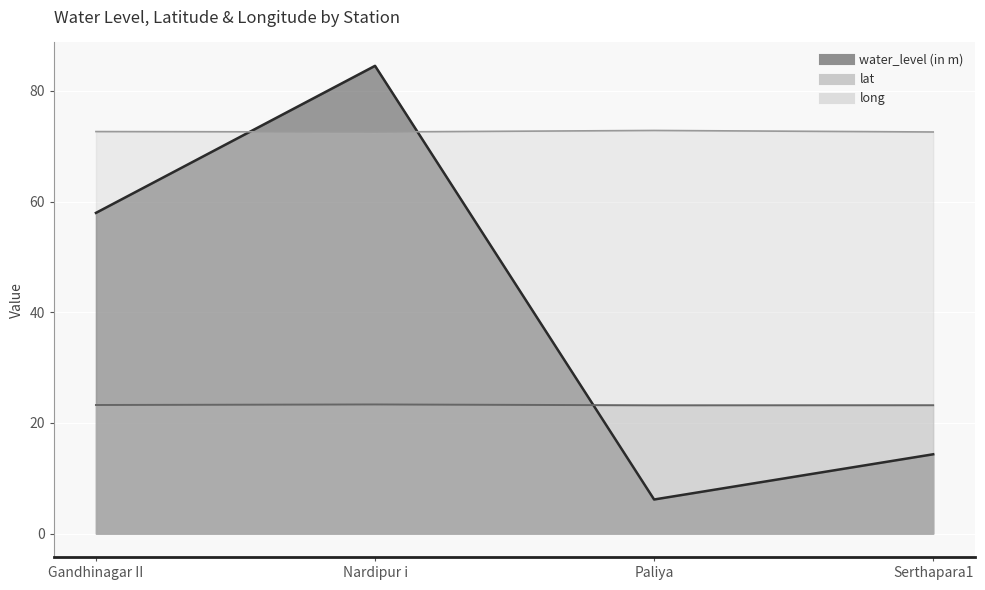

What is the label of the 2nd point from the left?

Nardipur i